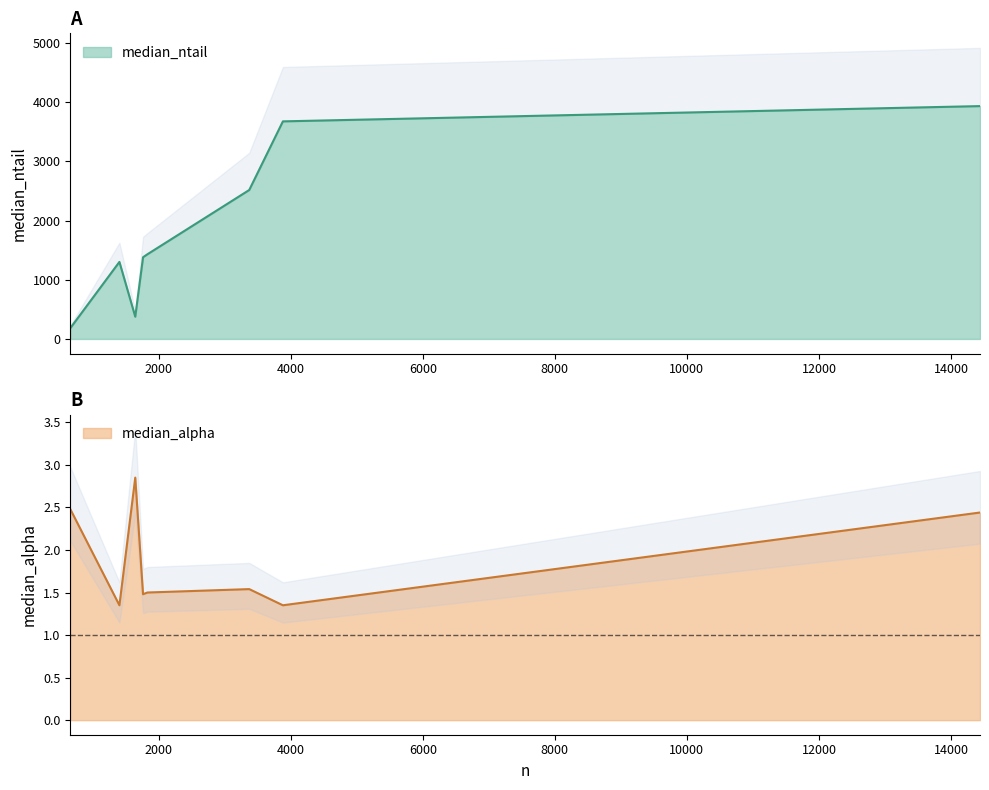

What is the minimum value for median_ntail?

182.0